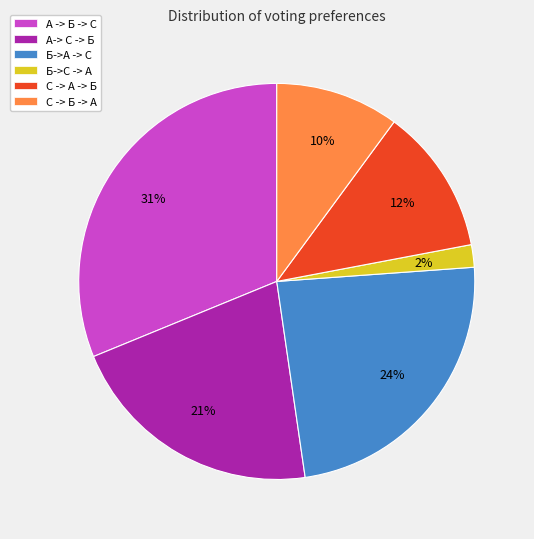

How many slices are in this pie chart?

6